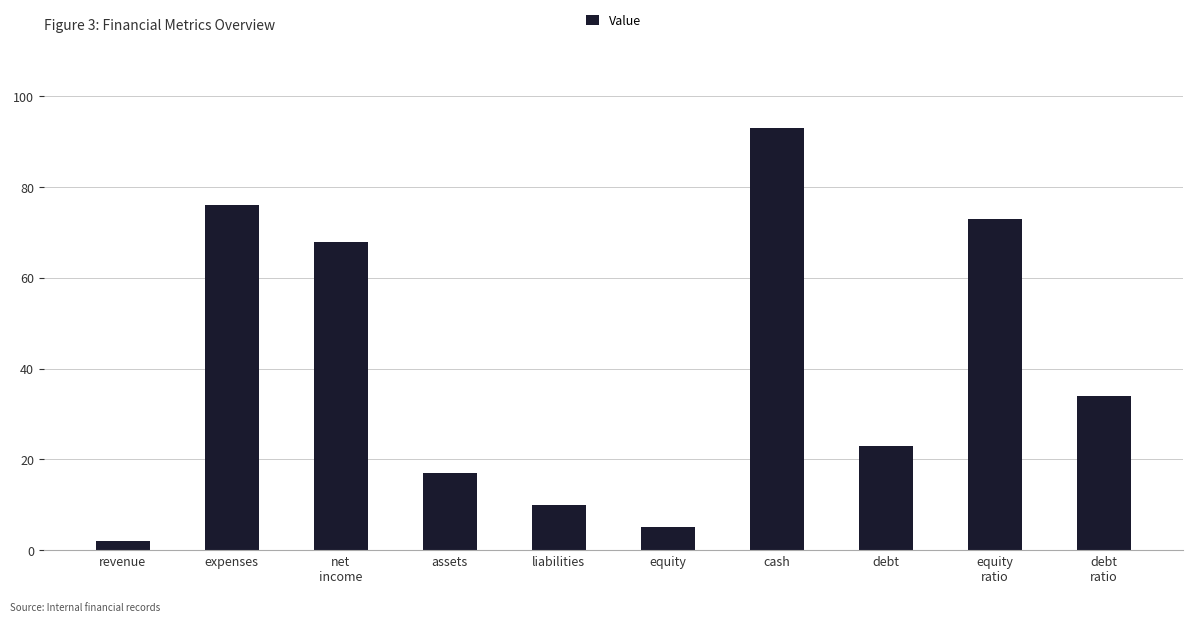

How many distinct data groups are displayed?

1